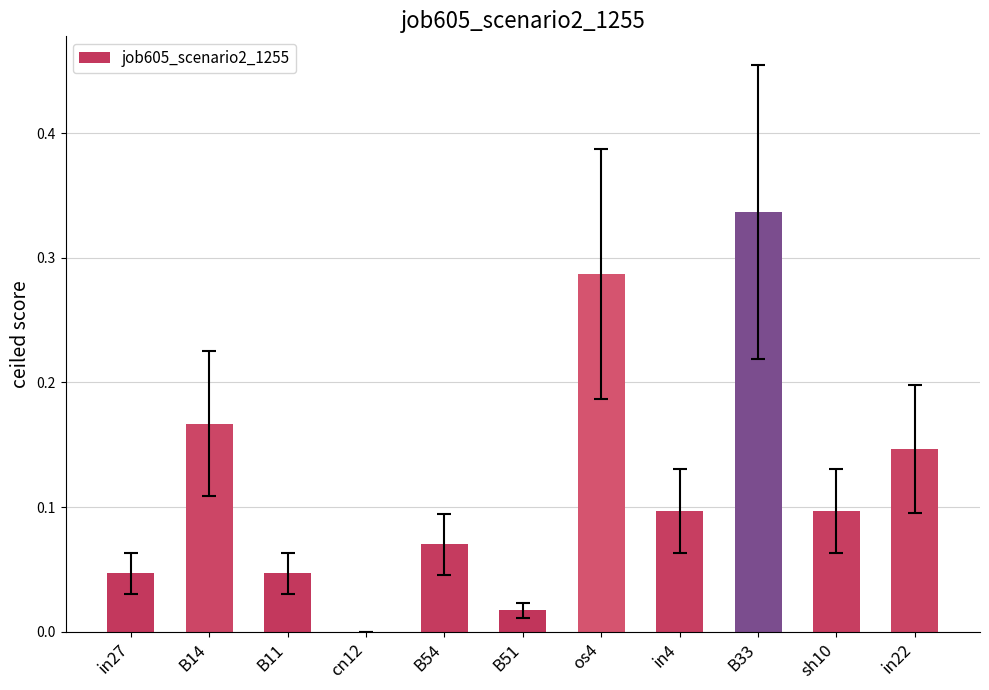

Are the bars horizontal?

No